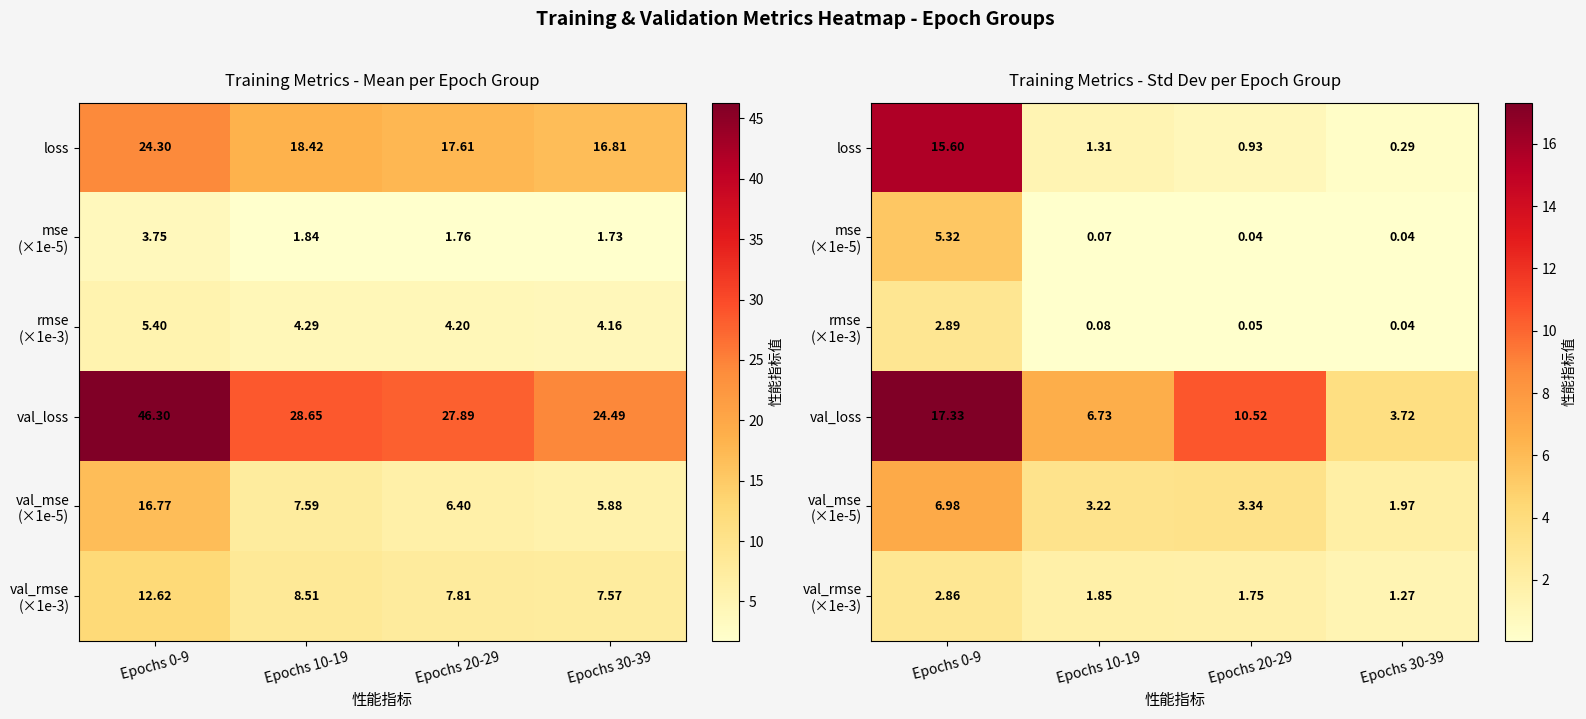

What is the average value of the rmse (×1e-3) series?

0.8